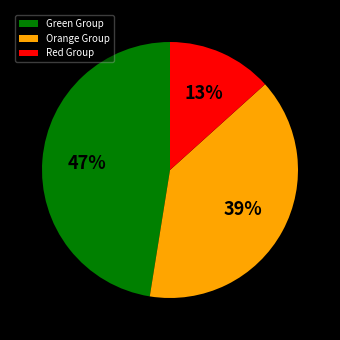

Between Green Group and Orange Group, which is larger?

Green Group